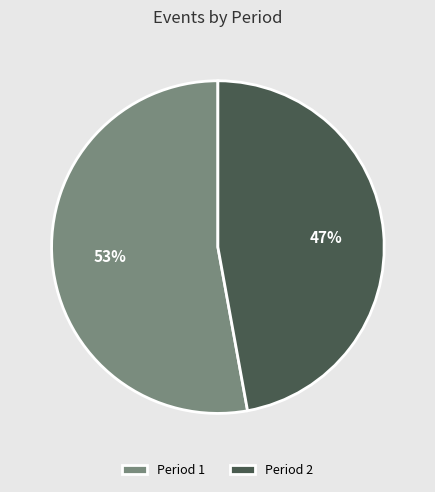

To the nearest percent, what is the difference between the largest and smallest slice percentages?

6%